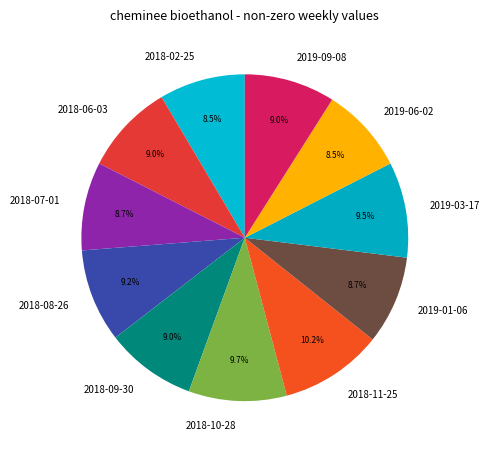

What percentage is NOT represented by 2018-07-01?

91.3%